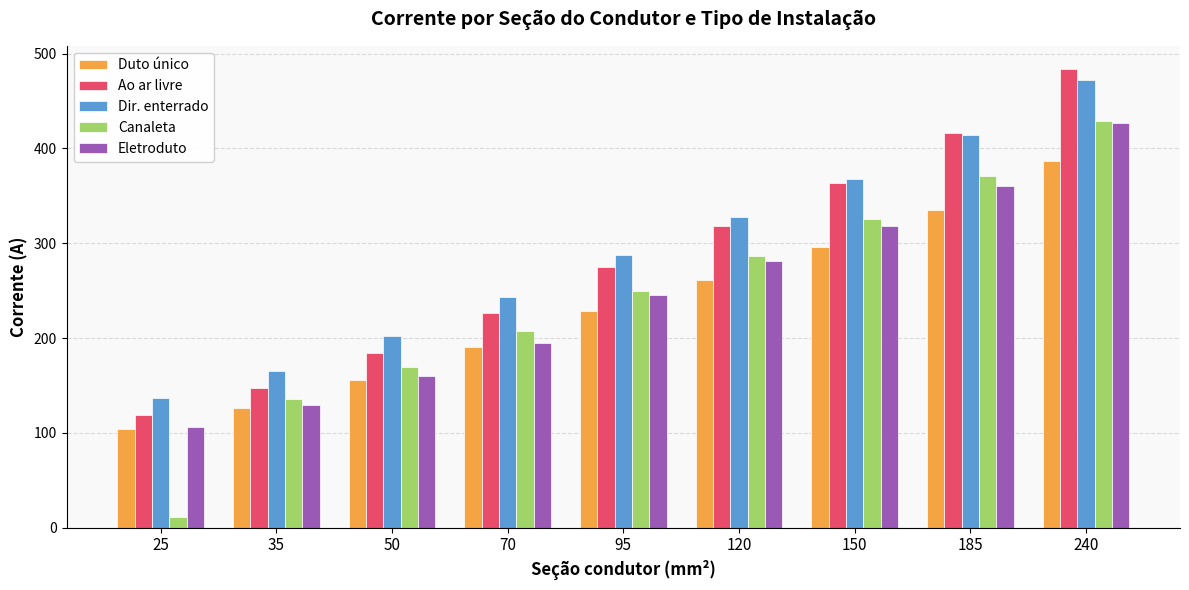

The value of Dir. enterrado at 50 is 202. True or false?

True